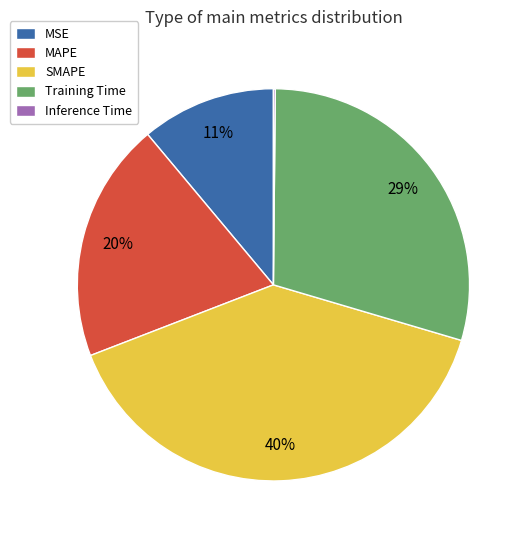

To the nearest percent, what is the difference between the MAPE and MSE slice percentages?

9%